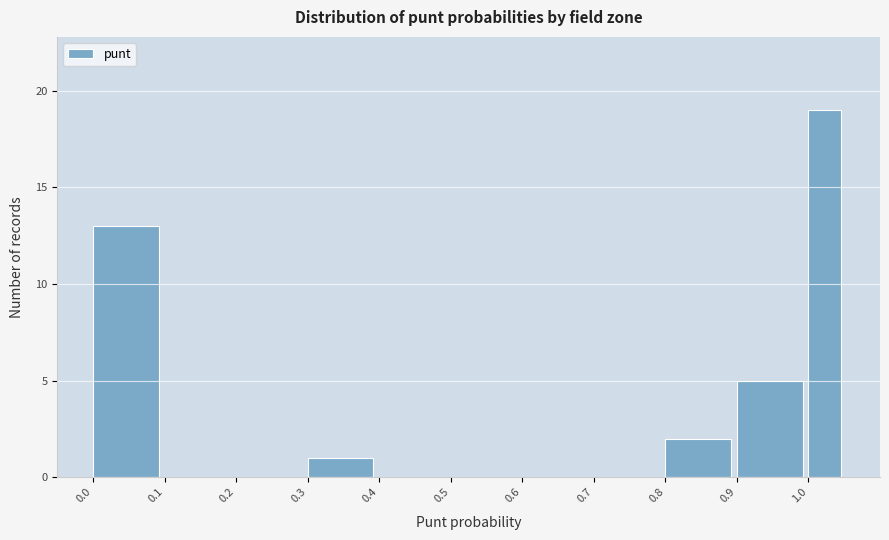

How tall is the bar that spans 1.00 to 1.05 on the x-axis? The values are not printed on the chart, so give them approximately, as read against the axis.

19